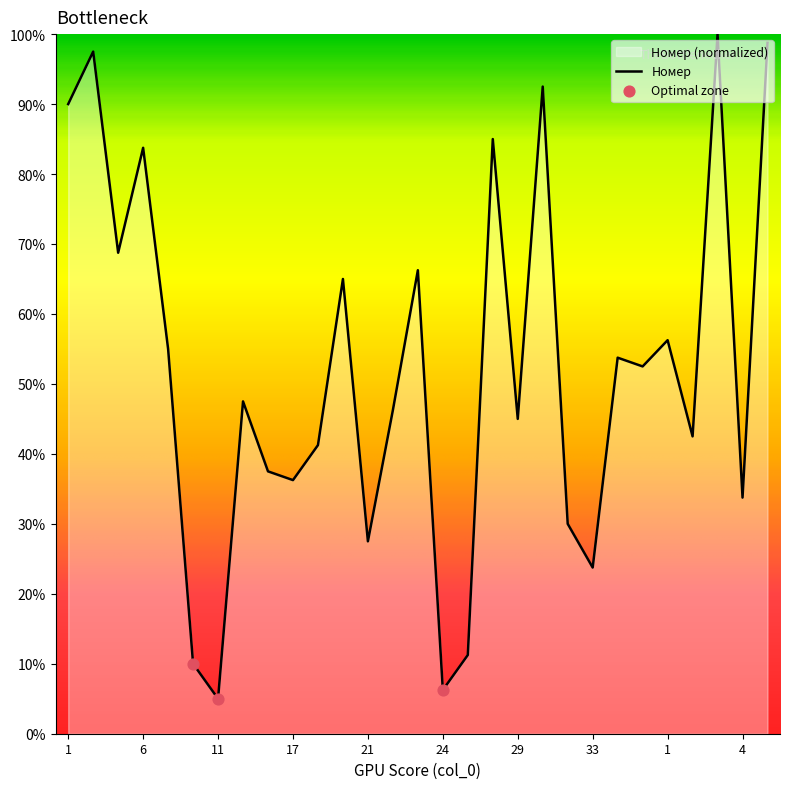

What is the change in value from 9 to 29?

-10.0